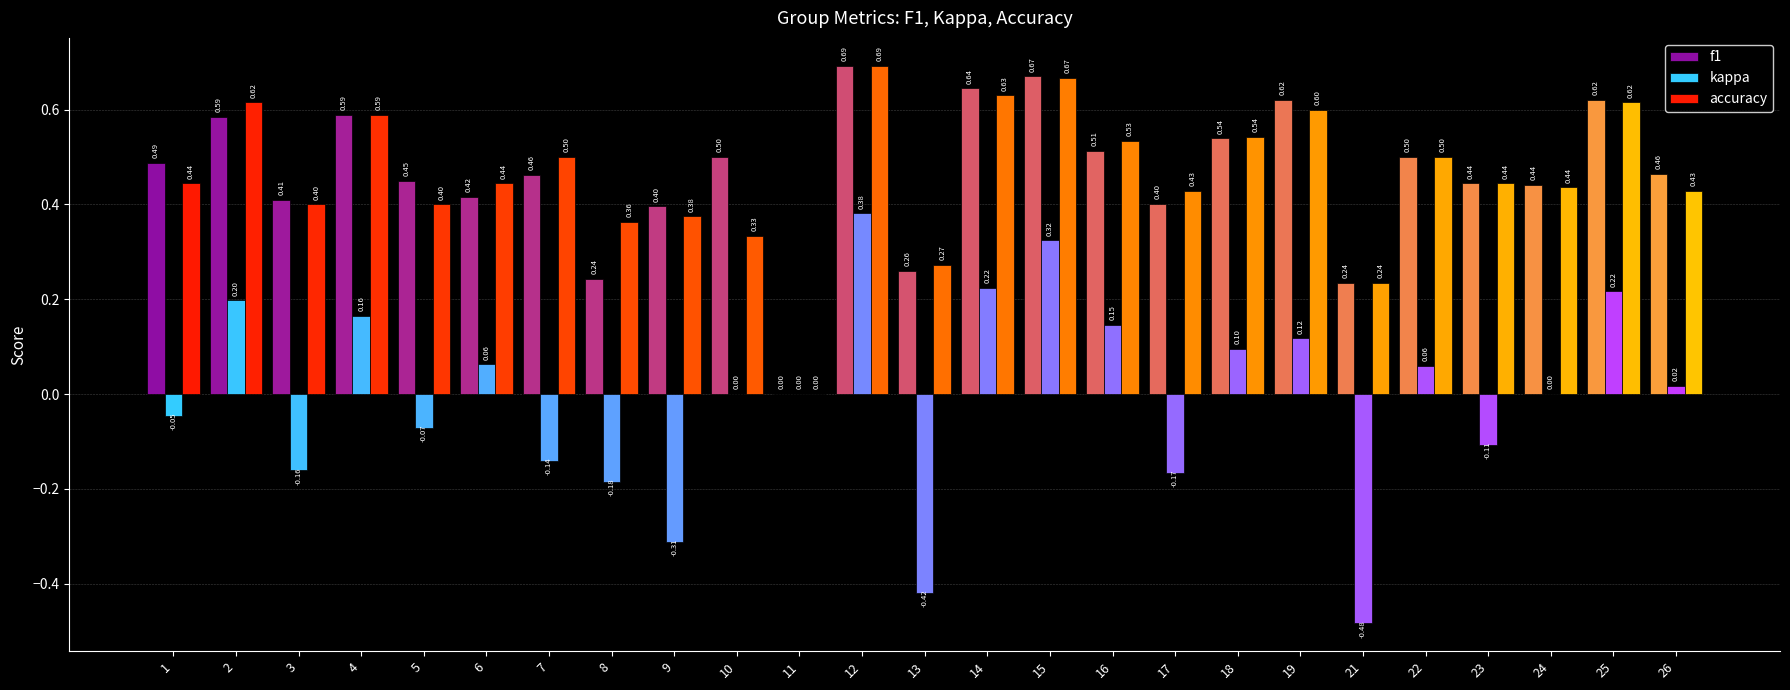

Is it true that accuracy equals 0.0 at 11?

True